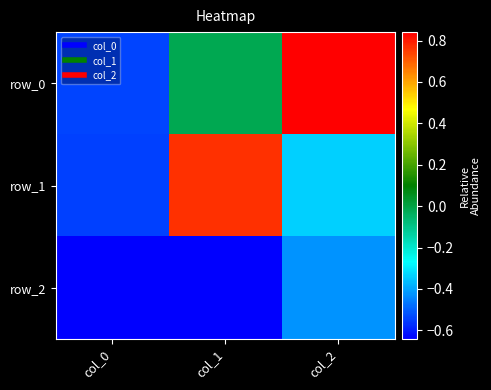

What is the maximum value for row_2?

-0.4